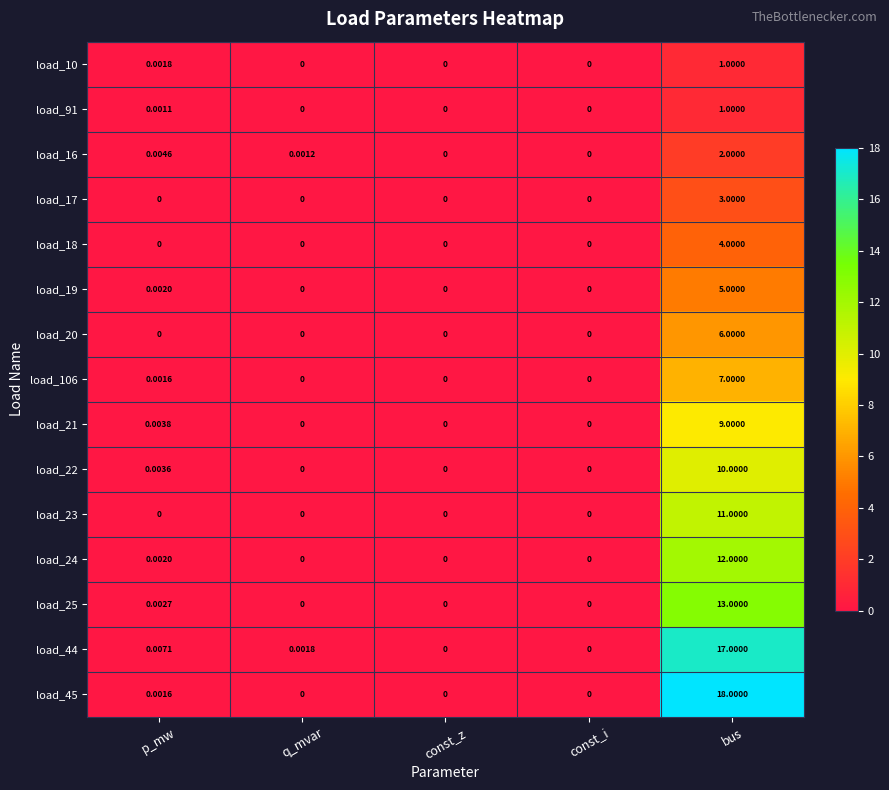

Count the number of categories in the chart.

5